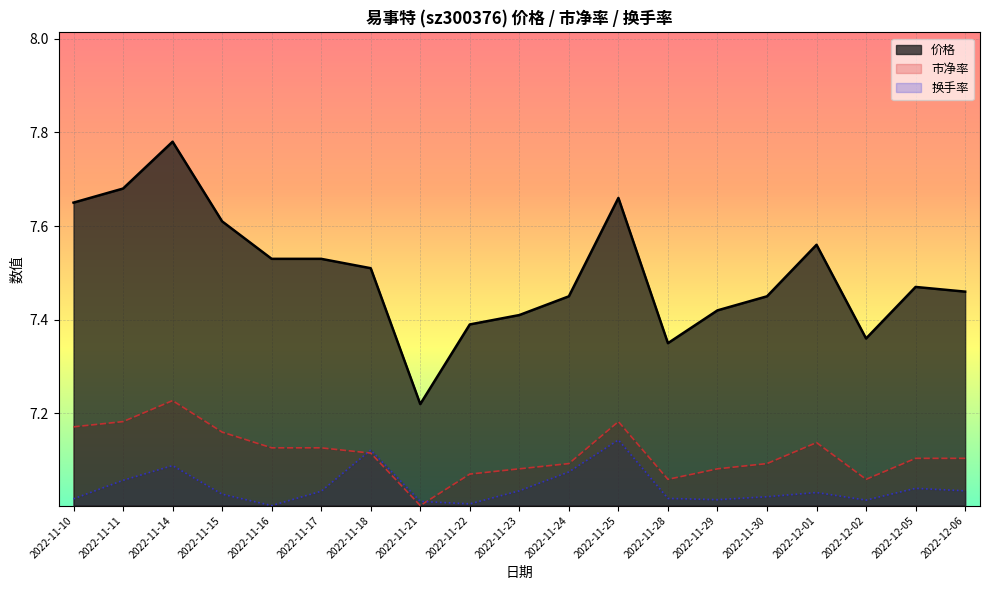

Reading left to right, what are all the values shown in this chart?

价格: 7.7	7.7	7.8	7.6	7.5	7.5	7.5	7.2	7.4	7.4	7.5	7.7	7.3	7.4	7.5	7.6	7.4	7.5	7.5
市净率: 7.2	7.2	7.2	7.2	7.1	7.1	7.1	7.0	7.1	7.1	7.1	7.2	7.1	7.1	7.1	7.1	7.1	7.1	7.1
换手率: 7.0	7.1	7.1	7.0	7.0	7.0	7.1	7.0	7.0	7.0	7.1	7.1	7.0	7.0	7.0	7.0	7.0	7.0	7.0